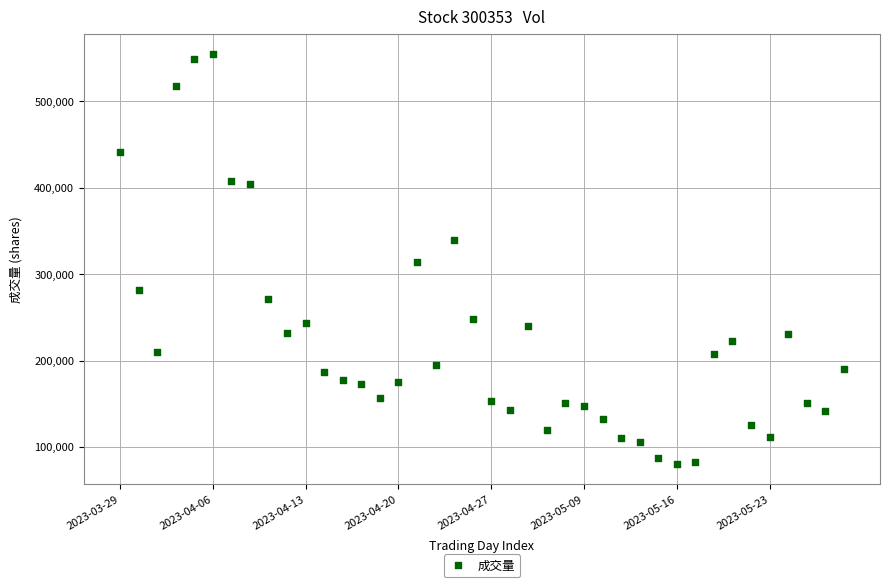

What is the range of Y values (max minus min)?

474120